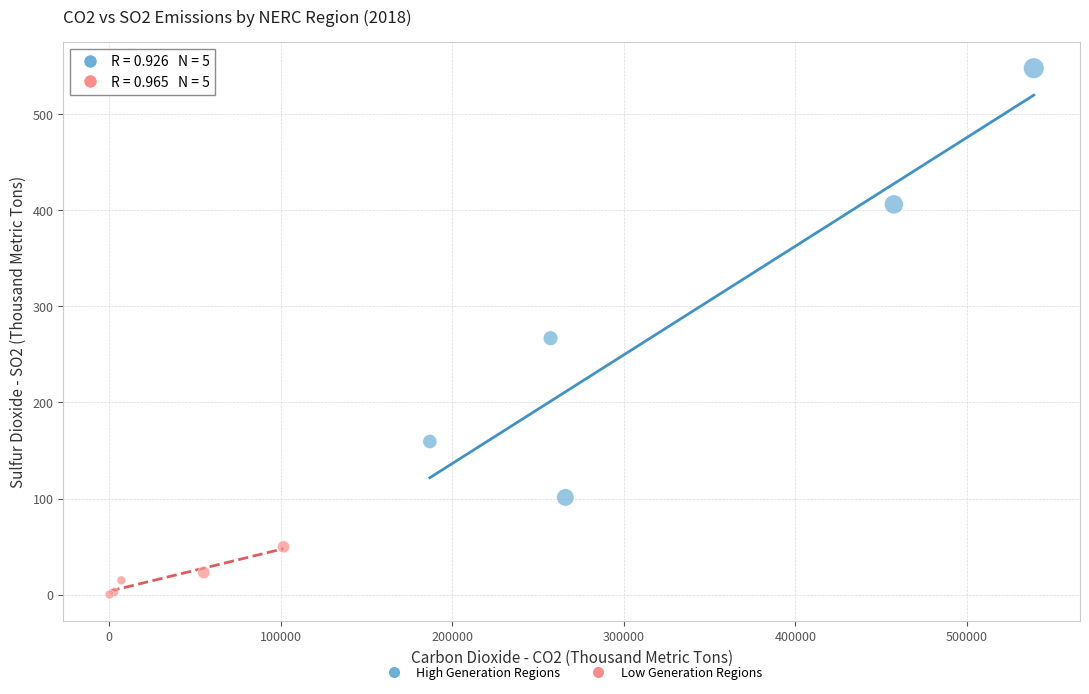

Which series reaches the minimum Y coordinate?

Low Generation Regions